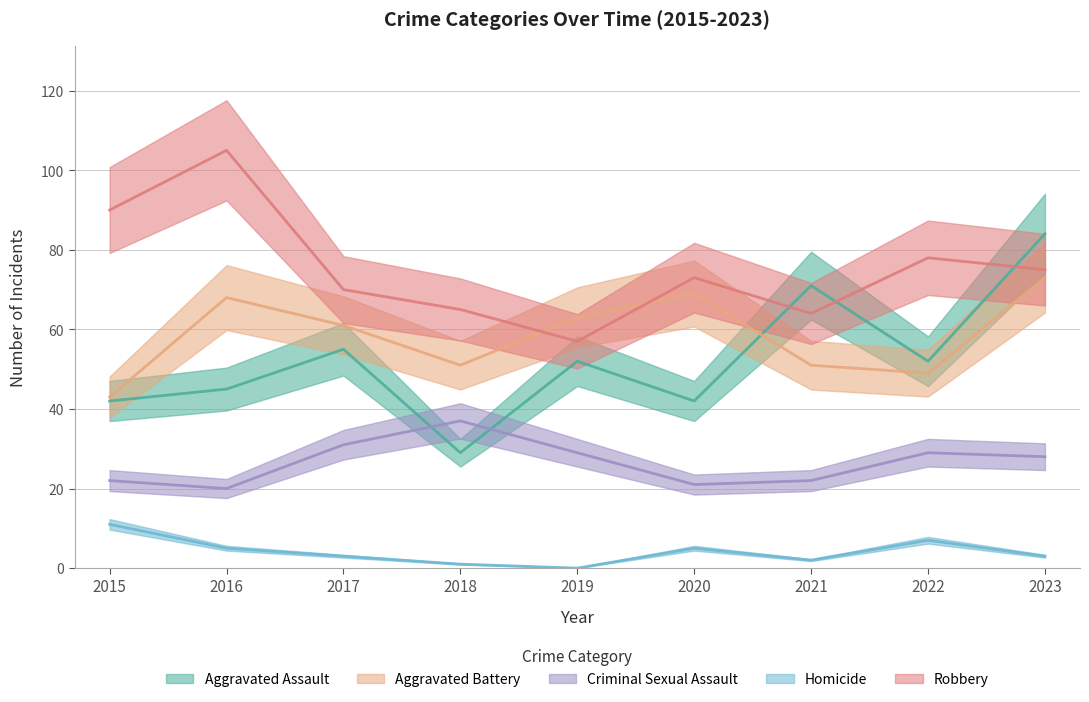

True or false: Homicide and Aggravated Battery intersect in this chart.

False